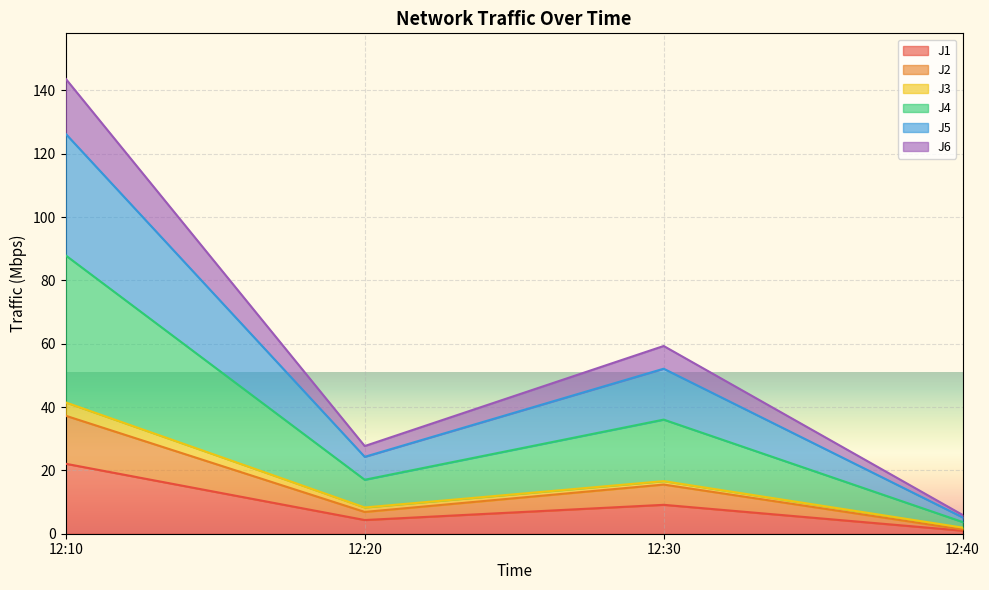

What is the maximum value for J1?

22.1